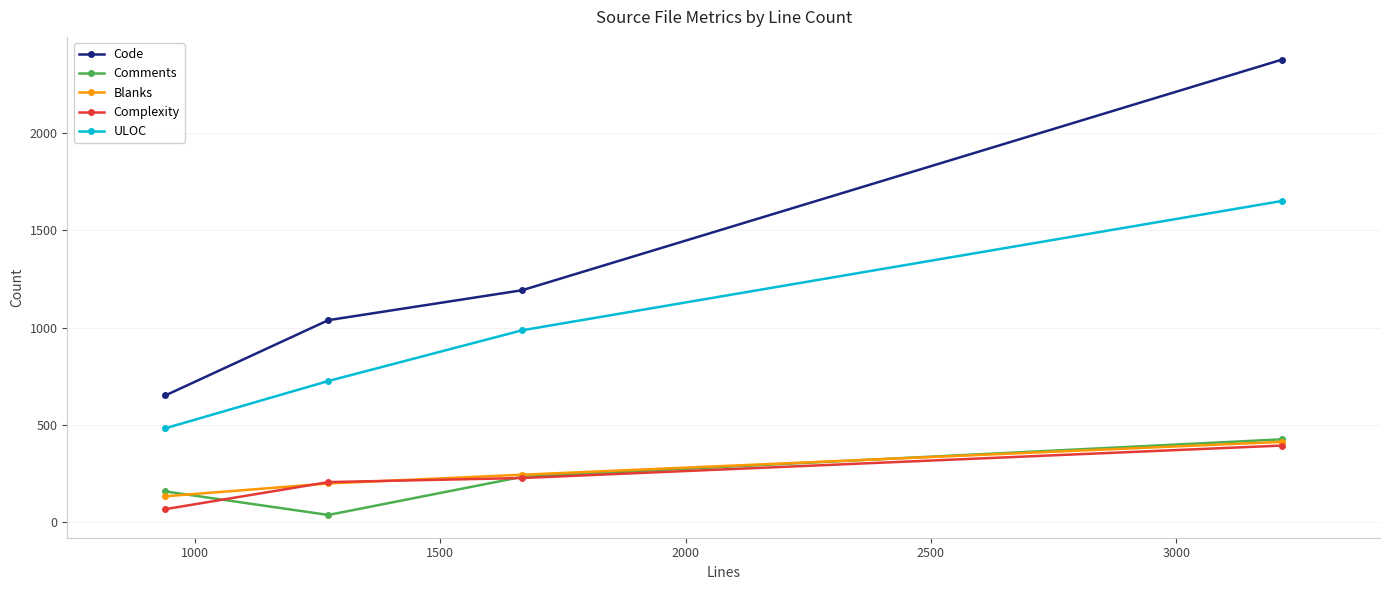

How many Comments values are between 157 and 425?

3